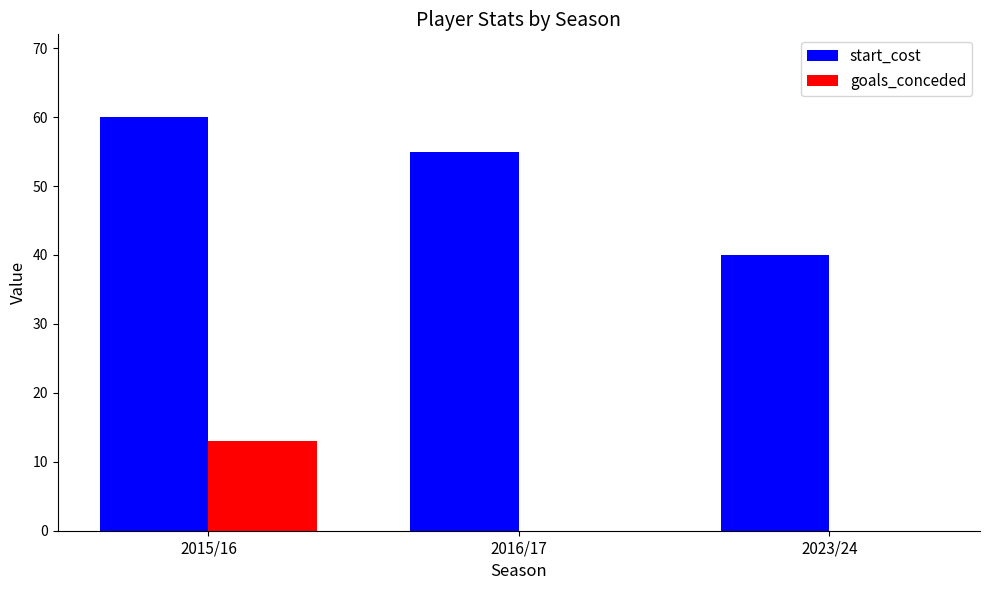

True or false: goals_conceded has a value of 13 at 2015/16.

True